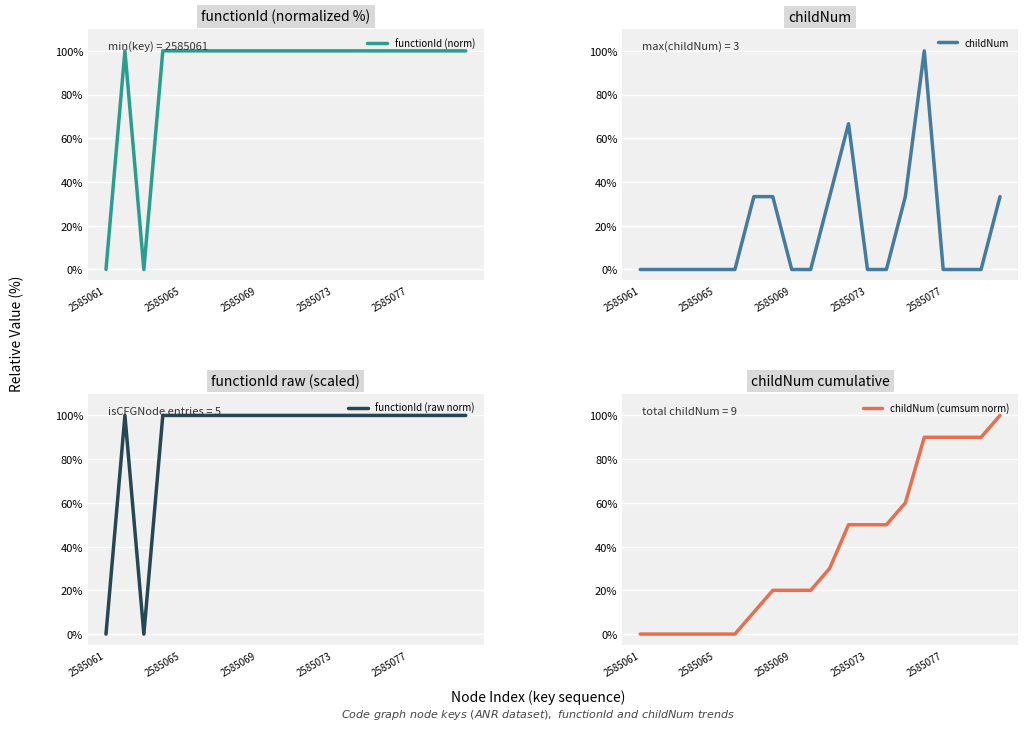

True or false: functionId (norm) and childNum (cumsum norm) cross at least once.

False